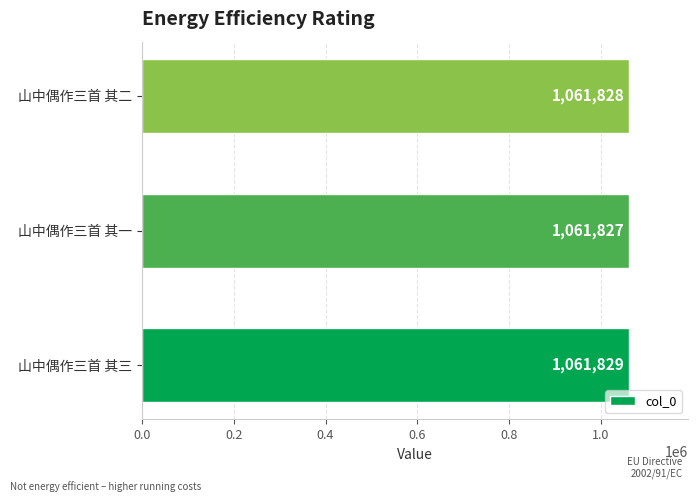

Are the bars horizontal?

Yes